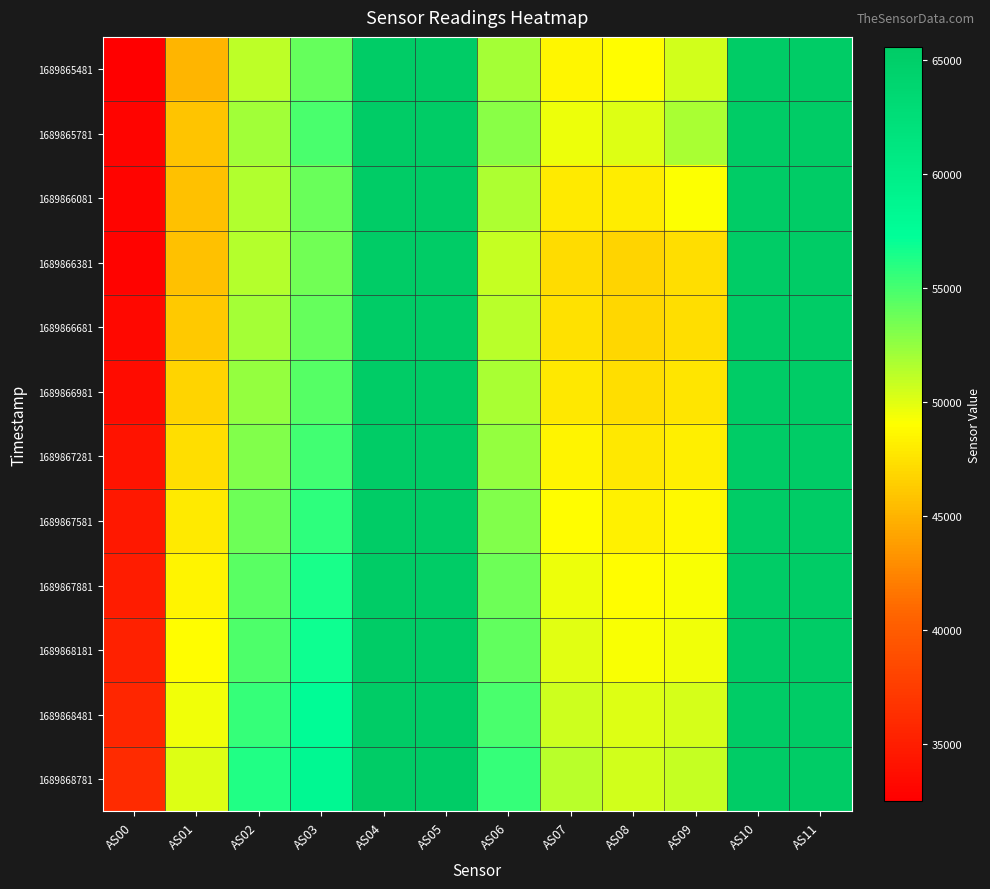

Between AS08 and AS03, which is larger?

AS03